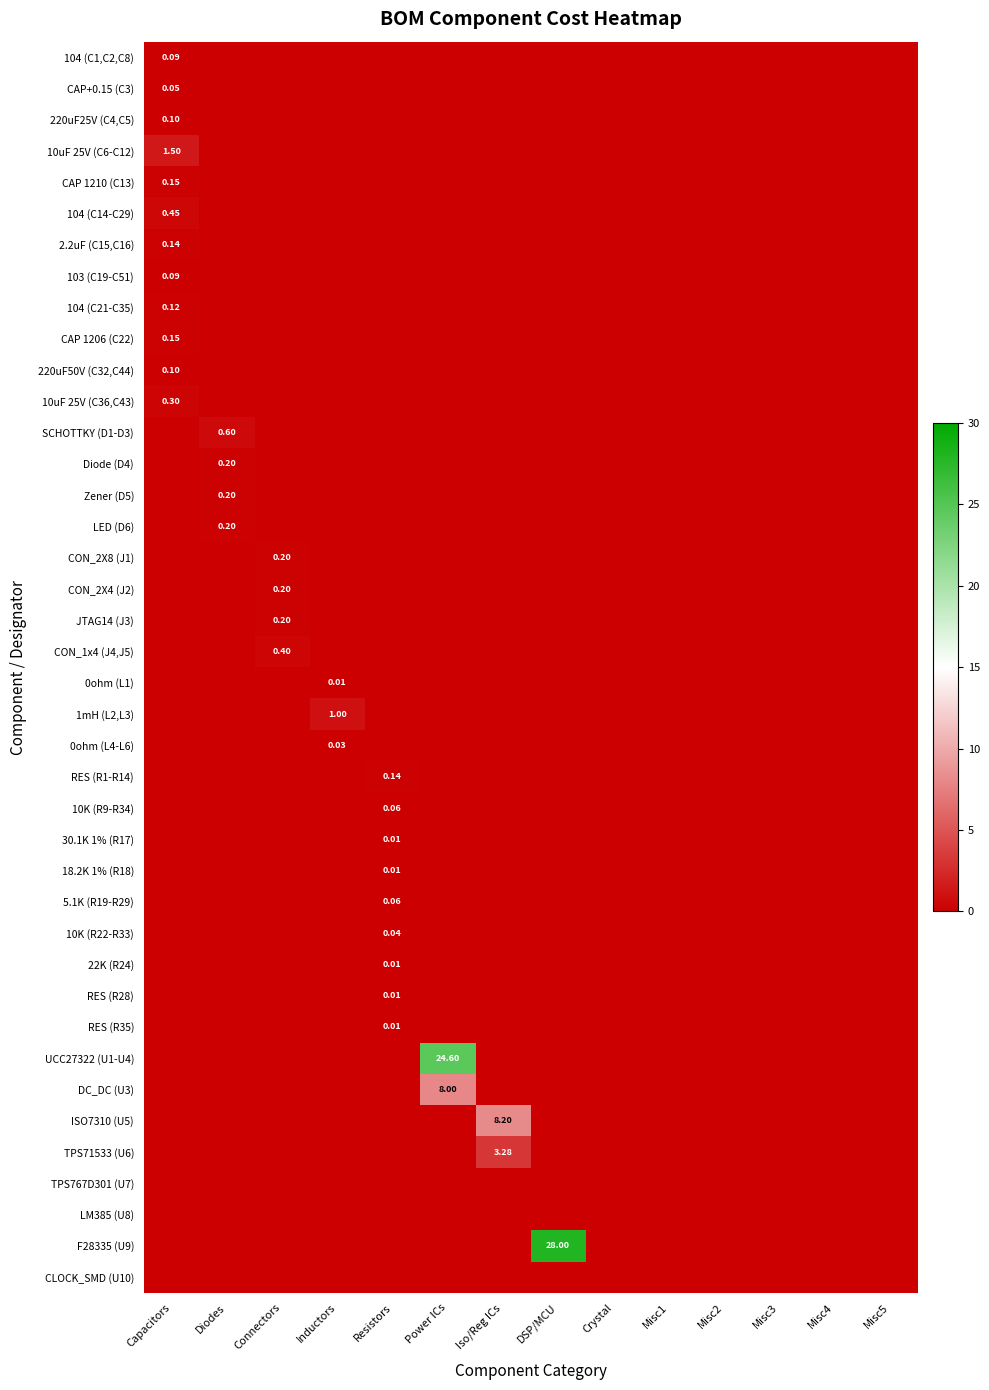

The SCHOTTKY (D1-D3) series shows 0.0 at Inductors. True or false?

True